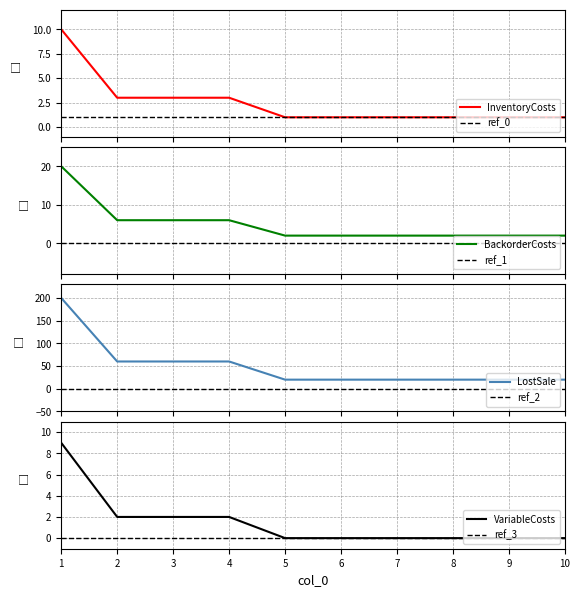

True or false: VariableCosts has more than 2 points higher than both neighbors.

False